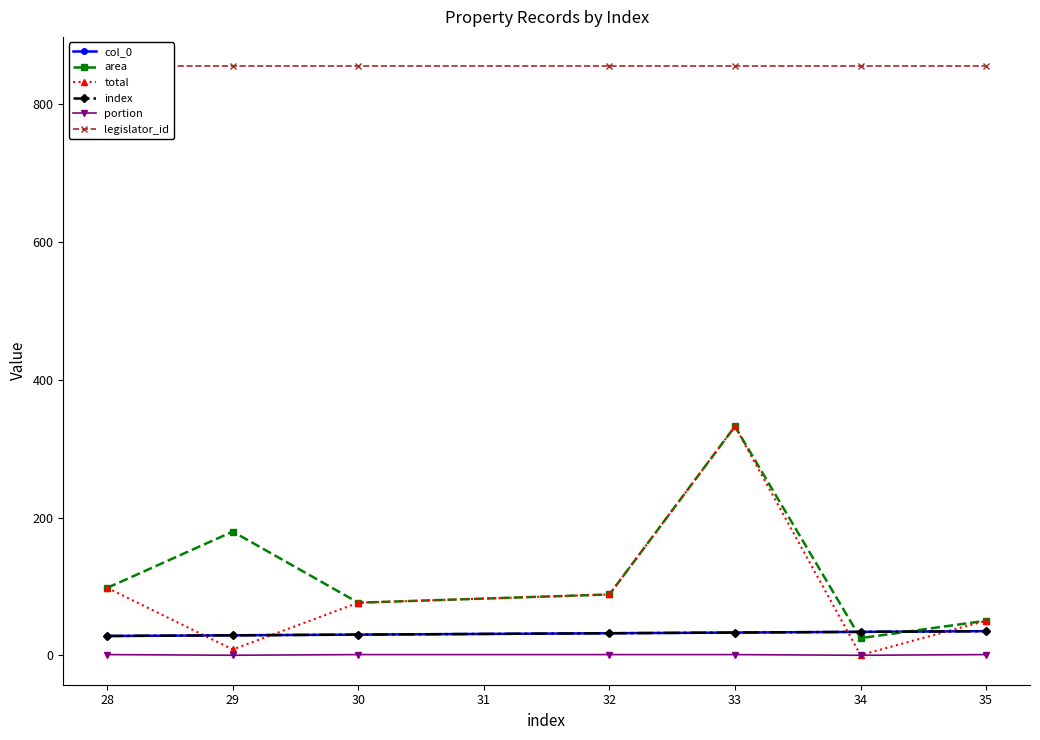

Is the value of area at 27 greater than the value of total at 31?

No